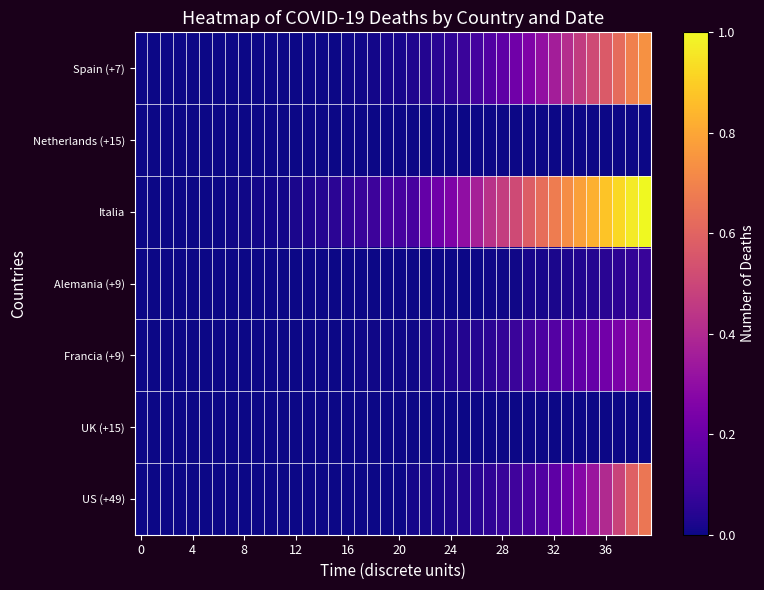

Count the number of categories in the chart.

40